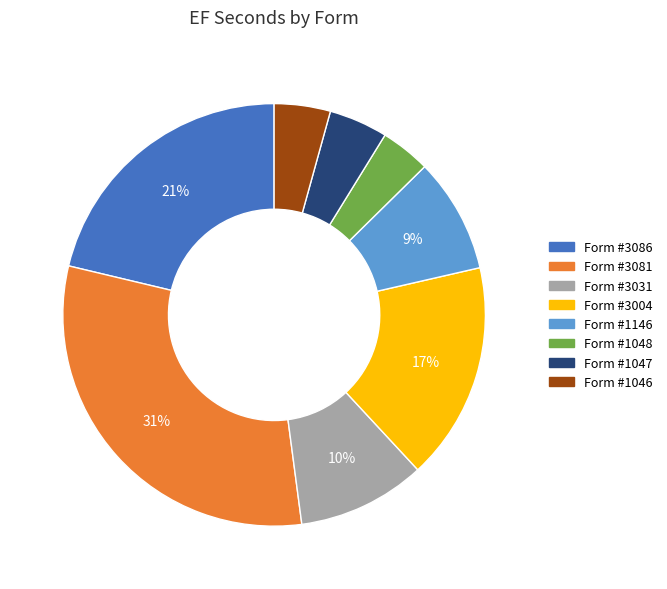

Is there any slice that represents more than half of the pie?

No